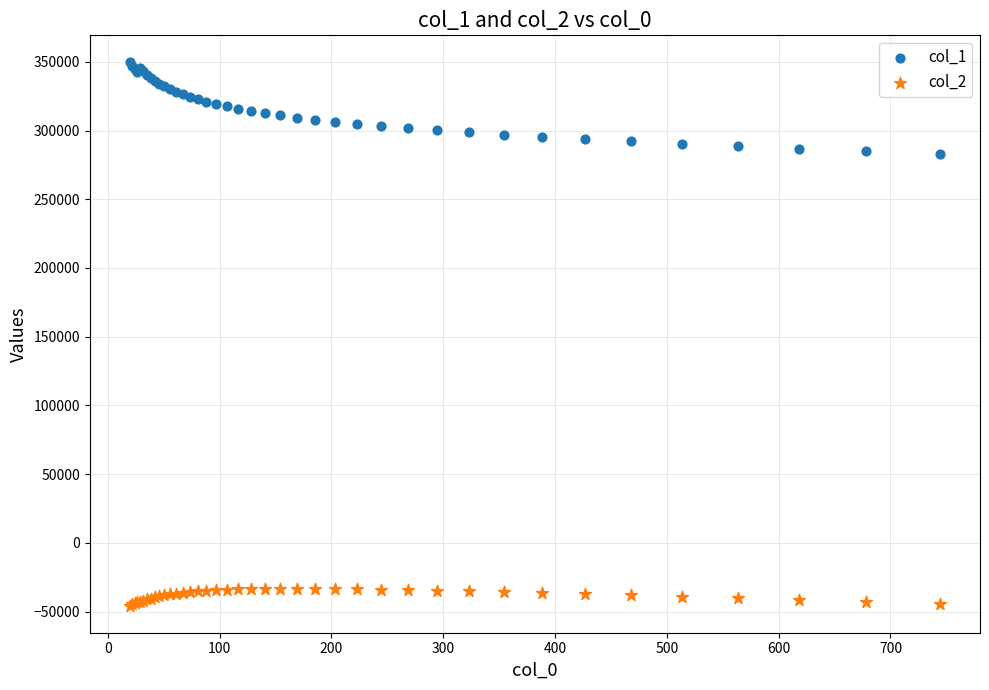

What are all the series names shown in the legend?

col_1, col_2